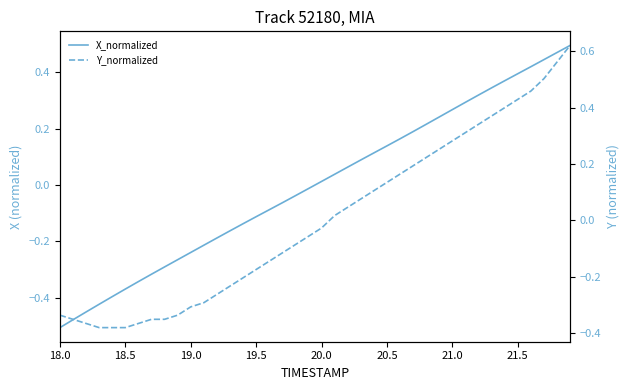

Rank the series at 20.5 from highest to lowest value.

X_normalized, Y_normalized